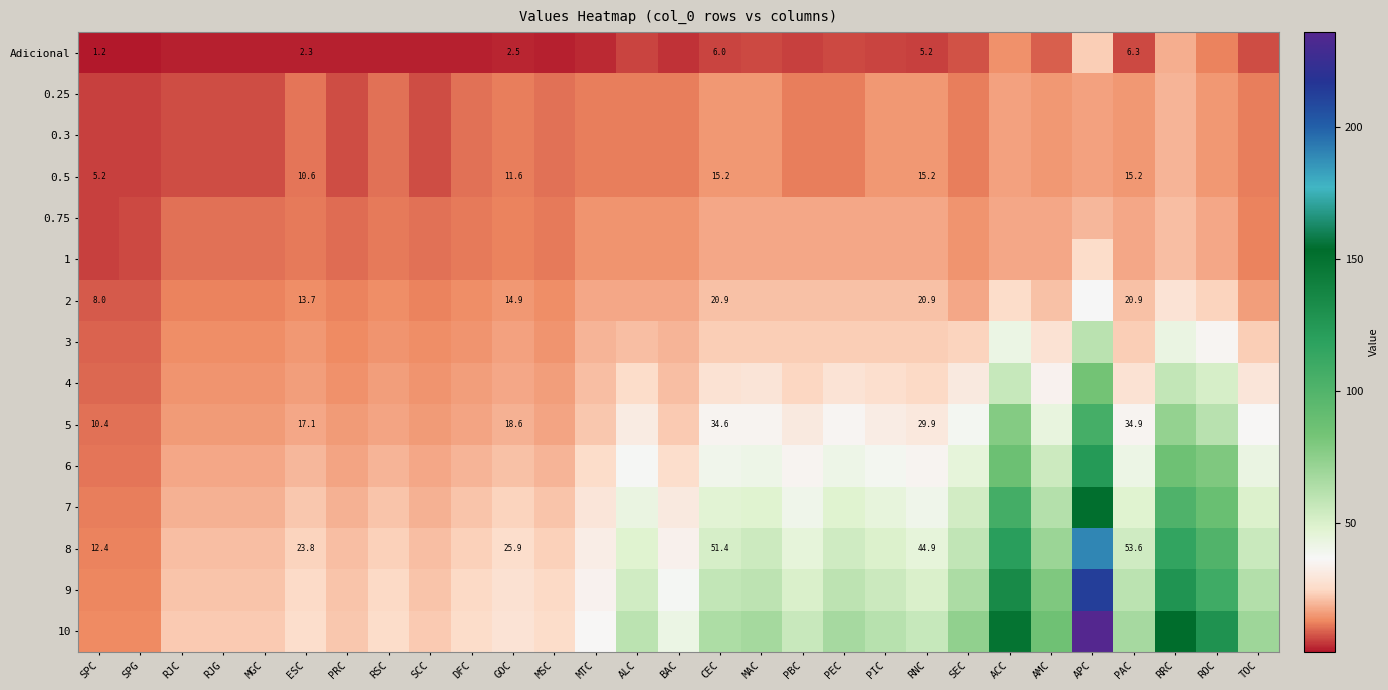

List the labels in order of 6 value, largest first.

APC, ACC, RRC, ROC, AMC, SEC, TOC, PAC, PEC, MAC, CEC, PIC, ALC, RNC, PBC, BAC, MTC, GOC, ESC, RSC, DFC, MSC, RJC, RJG, MGC, SCC, PRC, SPC, SPG